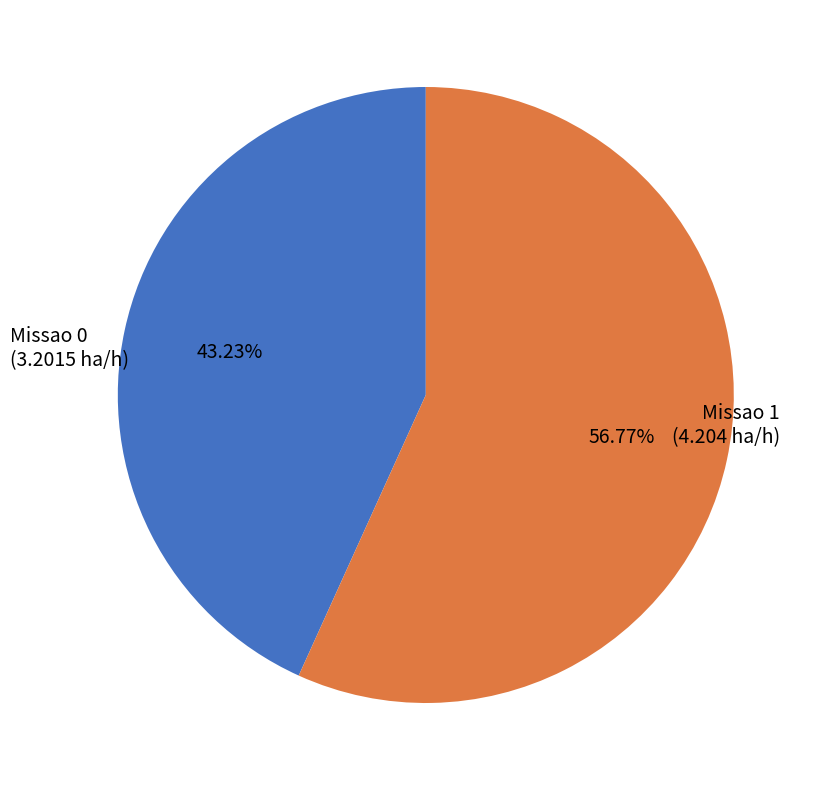

To the nearest percent, what is the difference between the largest and smallest slice percentages?

14%